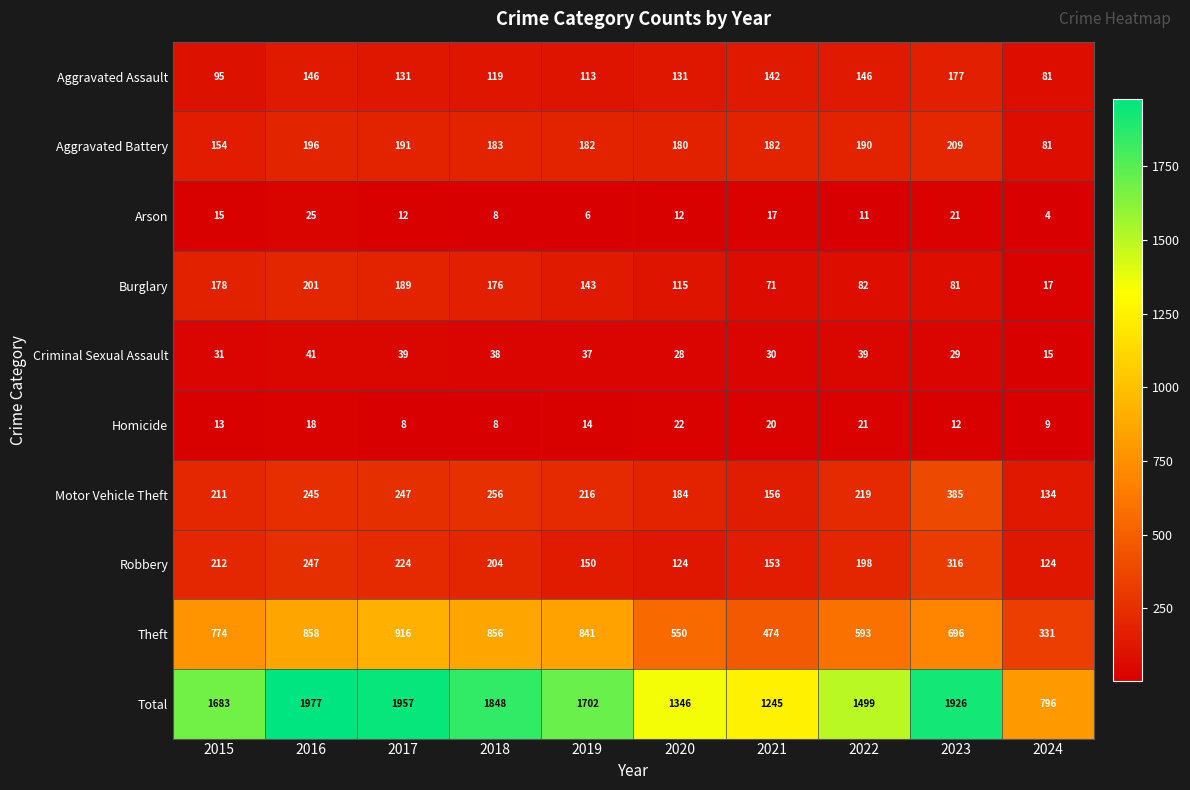

The Theft series shows 841 at 2019. True or false?

True